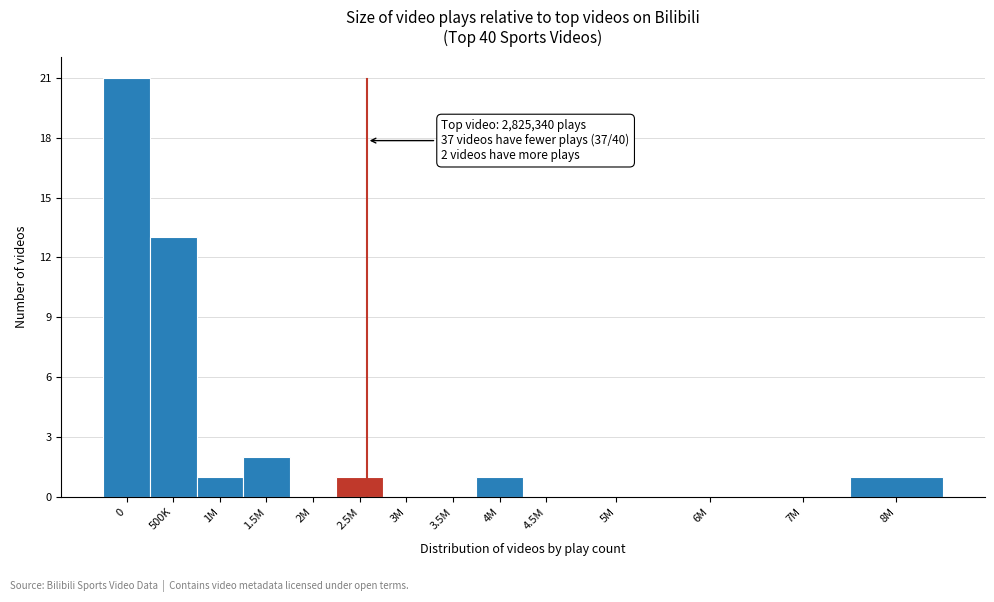

Reading left to right, what are all the values shown in this chart?

0=21	500K=13	1M=1	1.5M=2	2M=0	2.5M=1	3M=0	3.5M=0	4M=1	4.5M=0	5M=0	6M=0	7M=0	8M=1